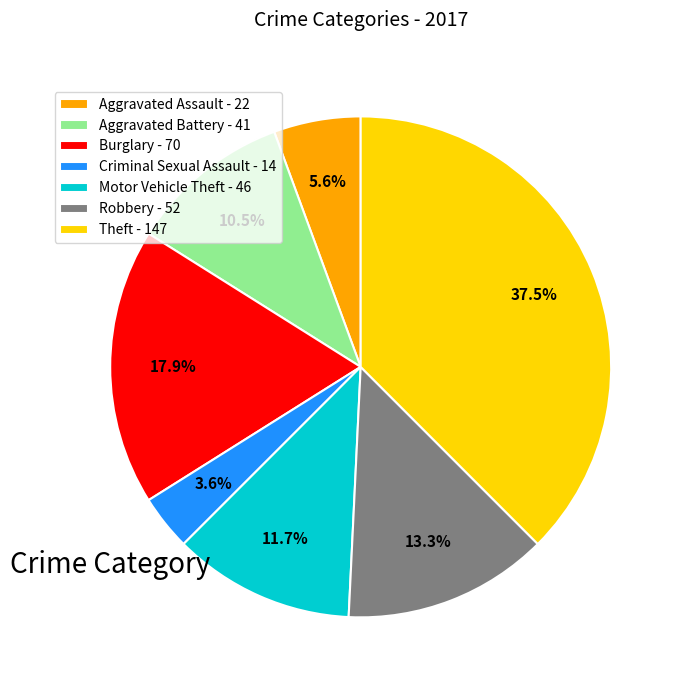

Between Robbery and Burglary, which is larger?

Burglary